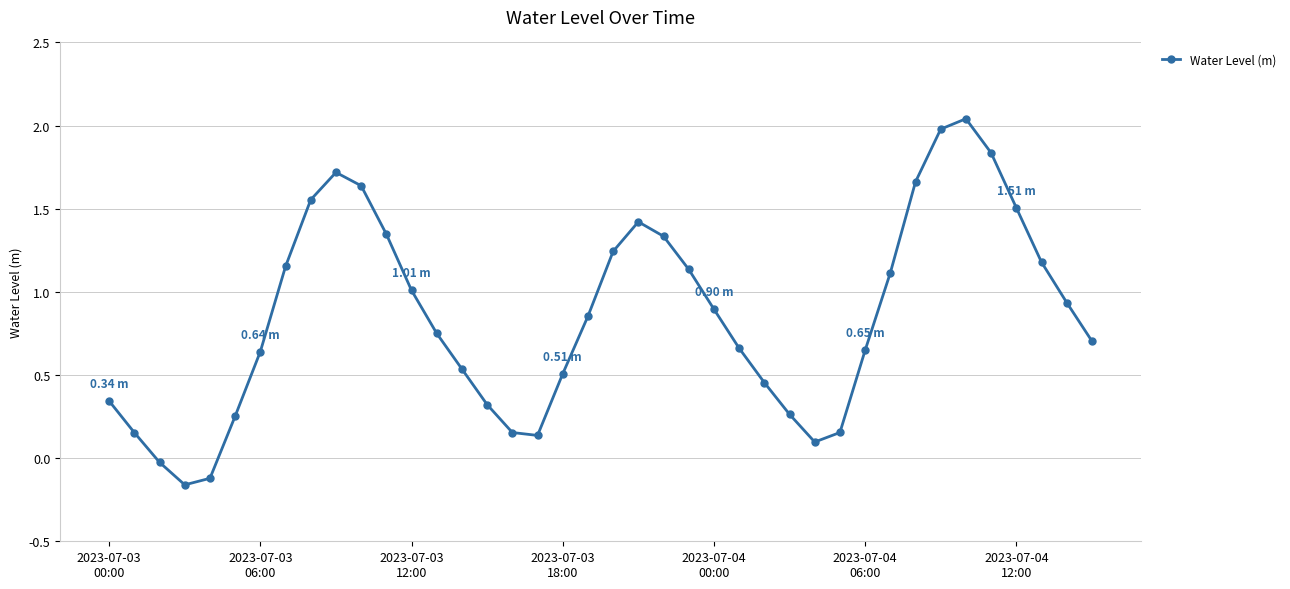

How many interior local valleys (lower than both neighbors) does the data have?

3